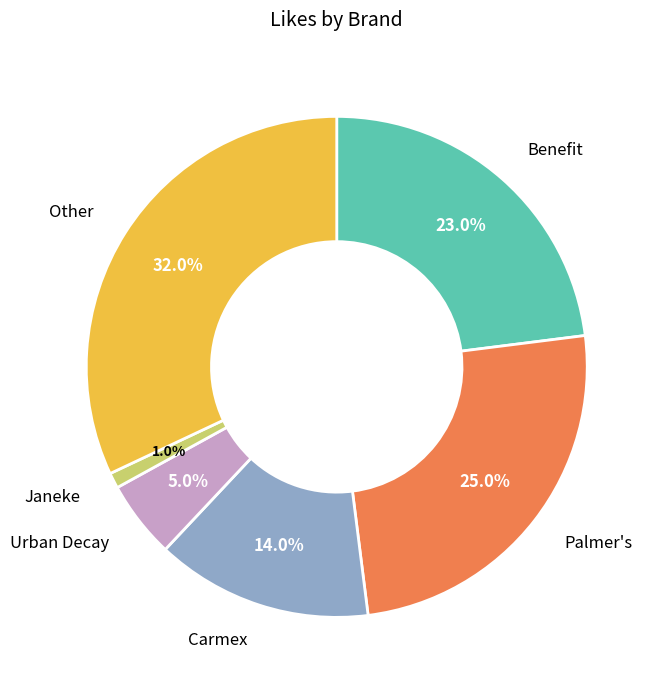

Is there a majority slice in this chart?

No